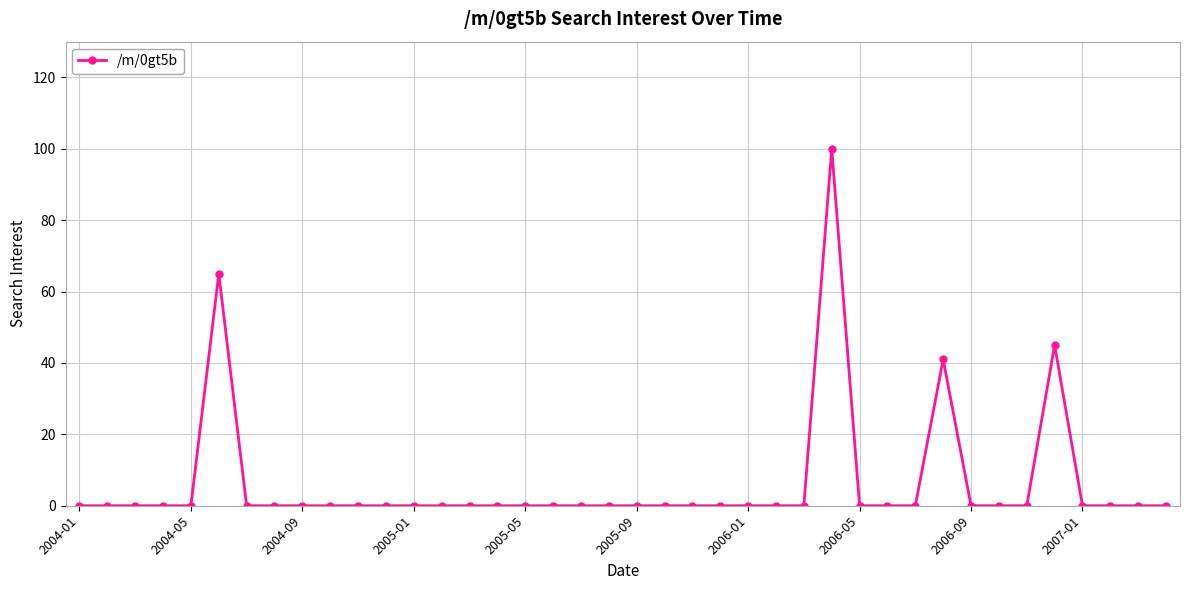

What is the greatest value displayed?

100